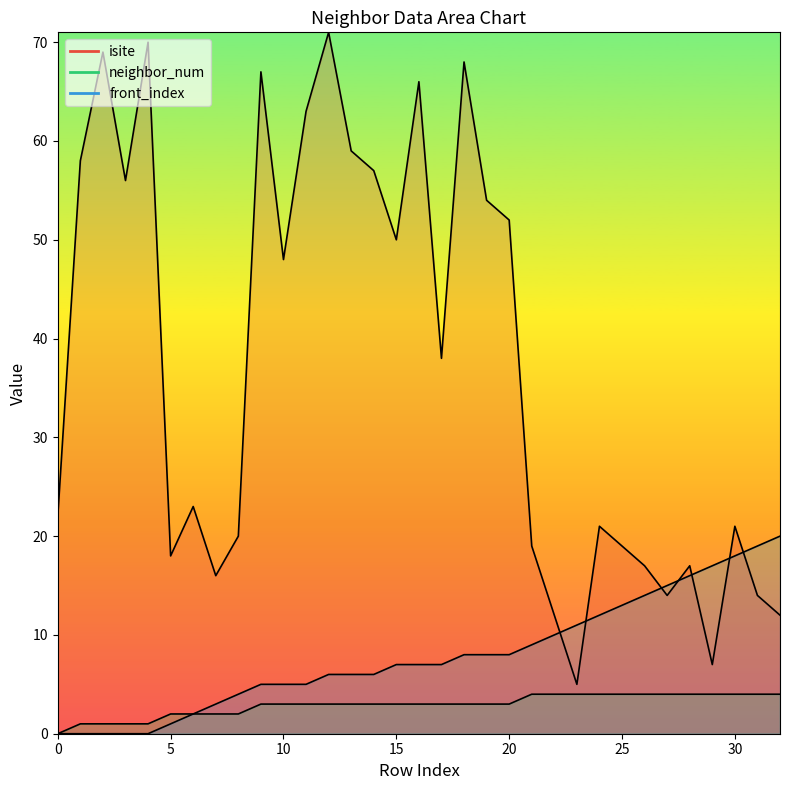

At which label does isite first exceed 23?

1